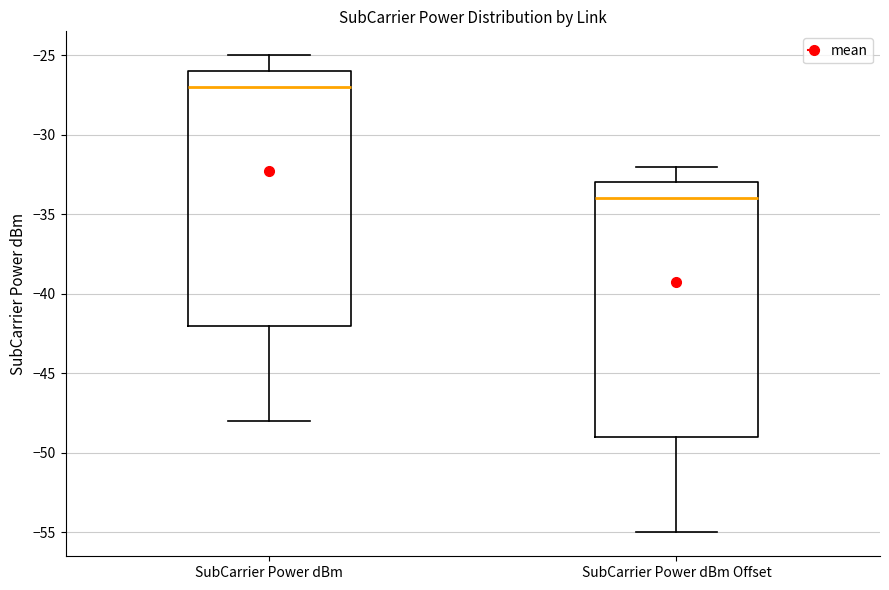

Which box has the lowest median line?

SubCarrier Power dBm Offset